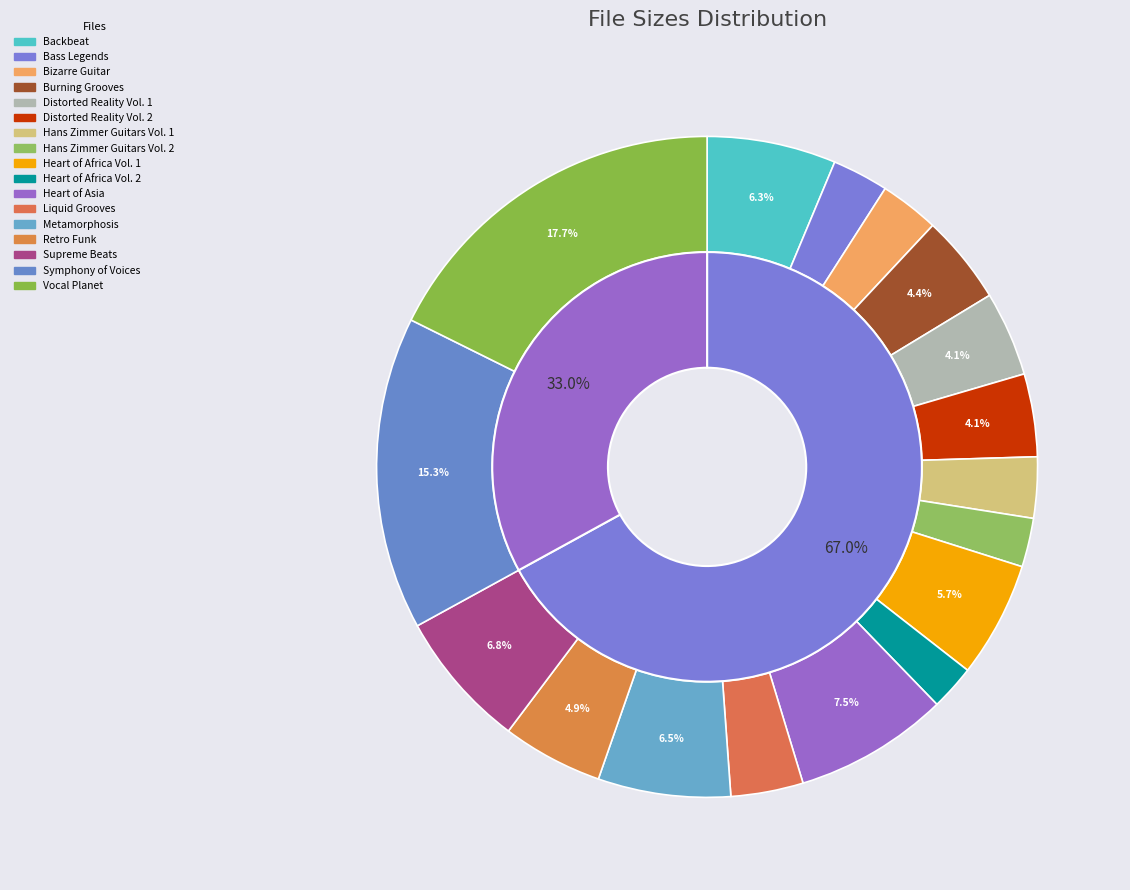

Which category has the smallest portion of the pie?

Heart of Africa Vol. 2.rfl